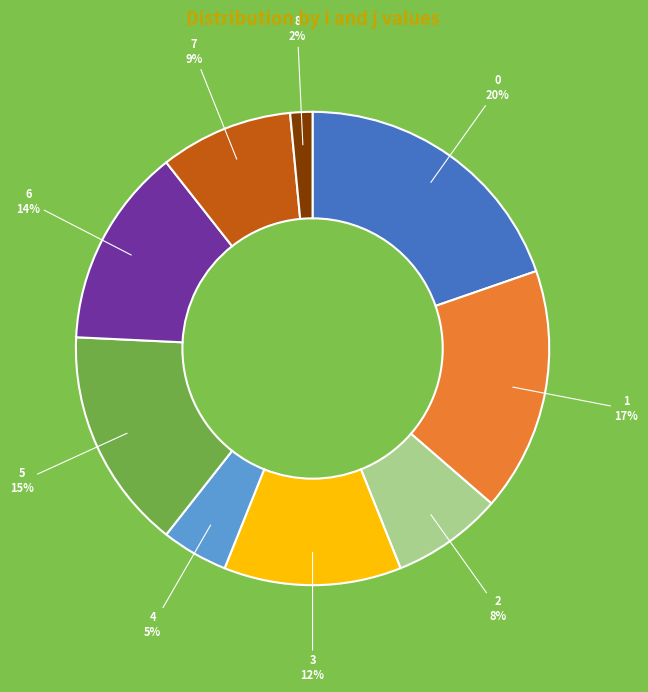

Approximately how many times larger is the value at 6 compared to 1?

0.8